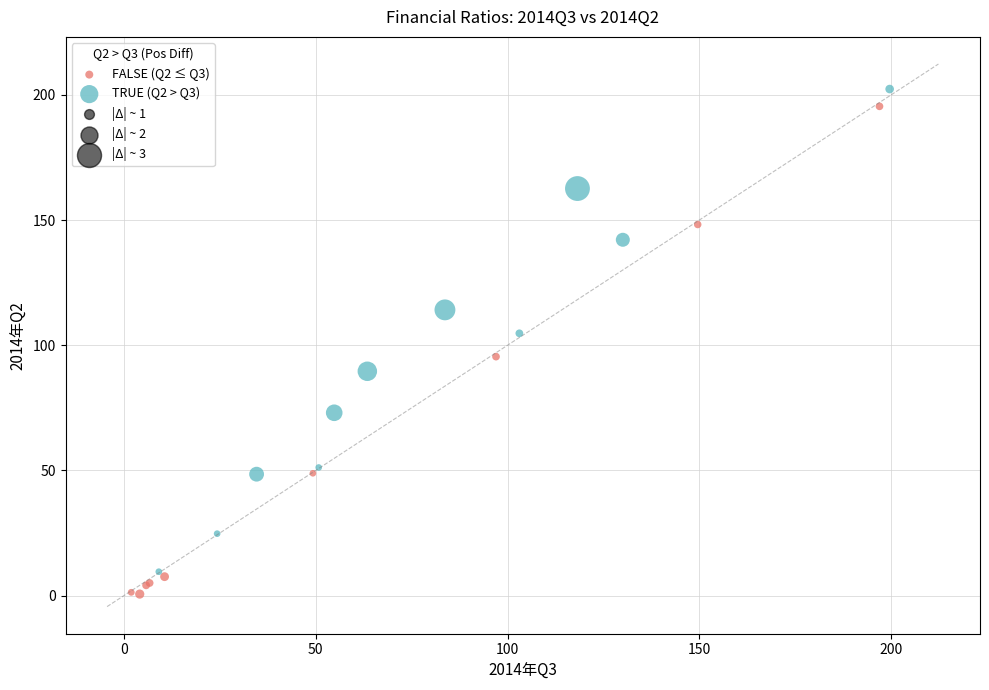

Which series contains the lowest Y value?

FALSE (Q2 ≤ Q3)